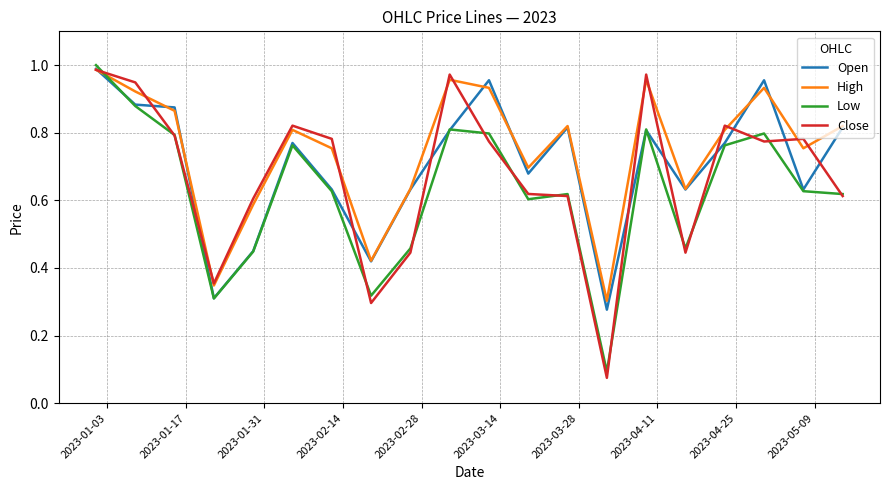

After their last crossing, which series has the higher values: High or Low?

High